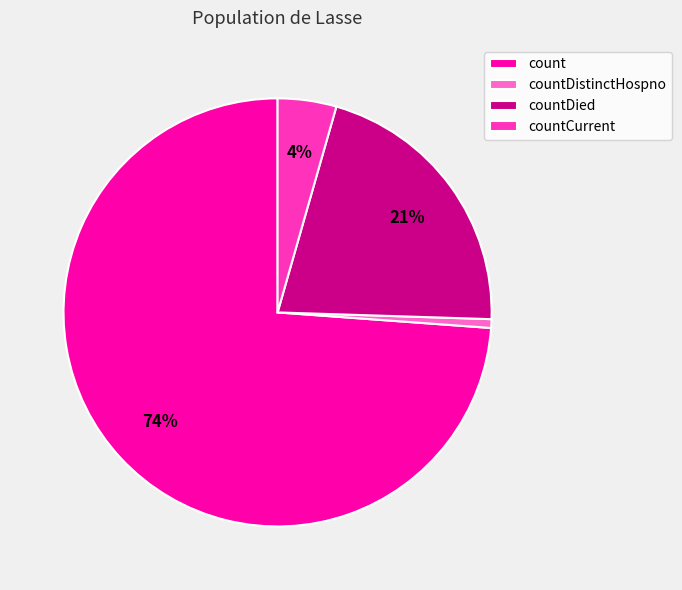

Which has a higher value, countDistinctHospno or countDied?

countDied